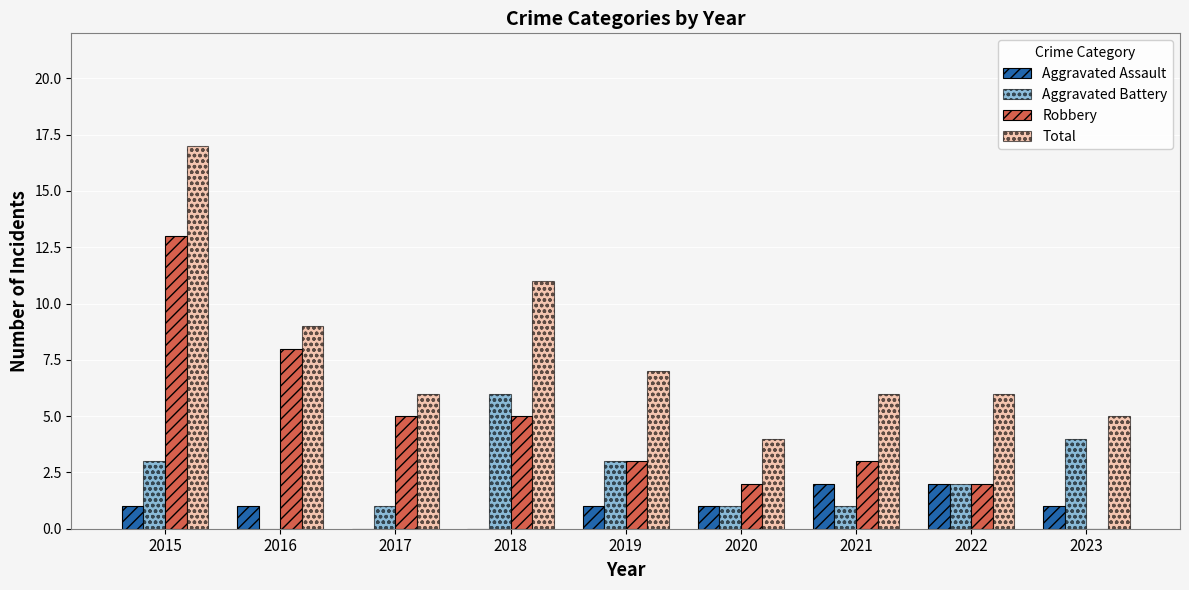

Does the chart contain stacked bars?

No